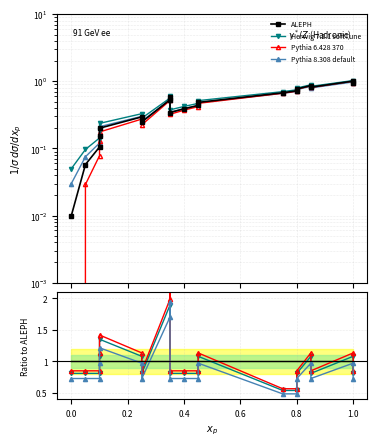

What is the minimum value shown in the chart?

0.5